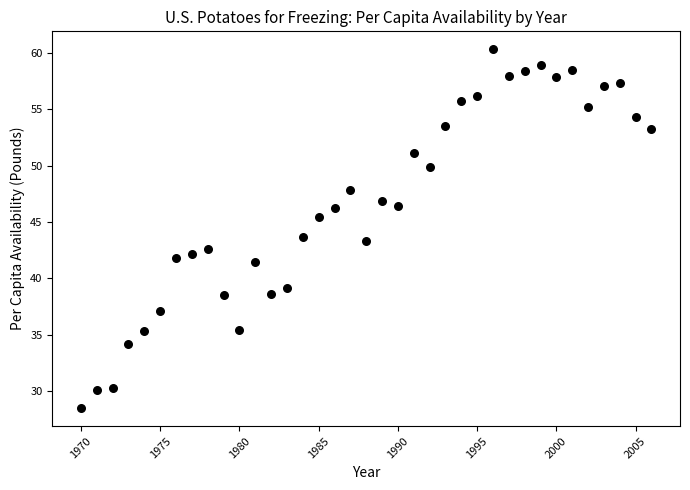

What is the range of Y values (max minus min)?

31.8